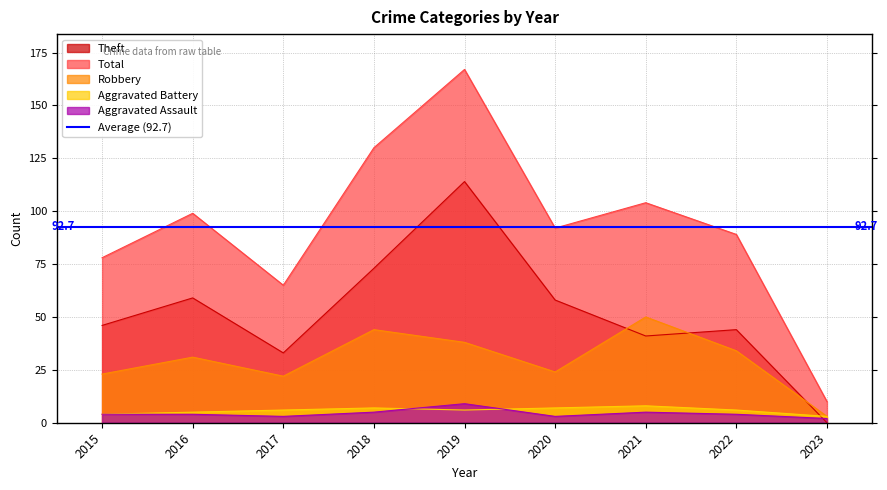

Reading left to right, transcribe all the data shown in this chart.

Aggravated Assault: 4	4	3	5	9	3	5	4	2
Aggravated Battery: 4	5	6	7	6	7	8	6	3
Robbery: 23	31	22	44	38	24	50	34	3
Theft: 46	59	33	73	114	58	41	44	0
Total: 78	99	65	130	167	92	104	89	10